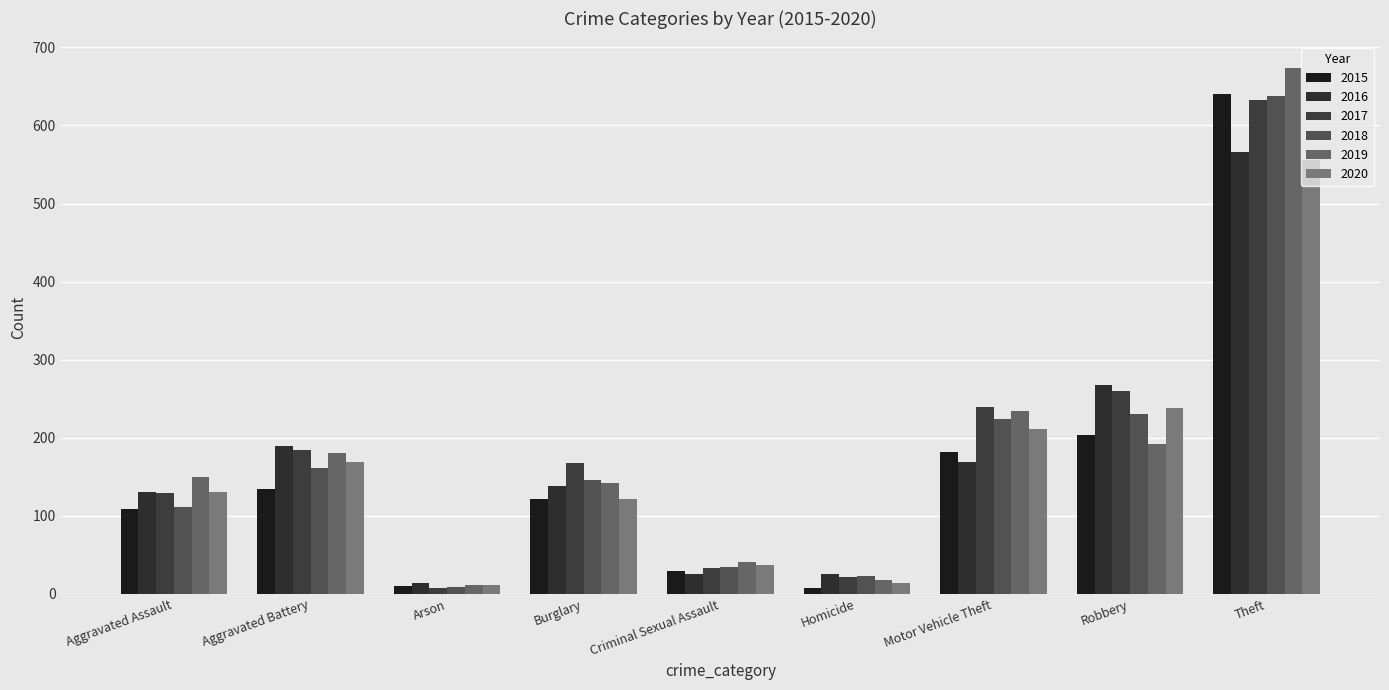

What value does the 2017 series have at Homicide?

22